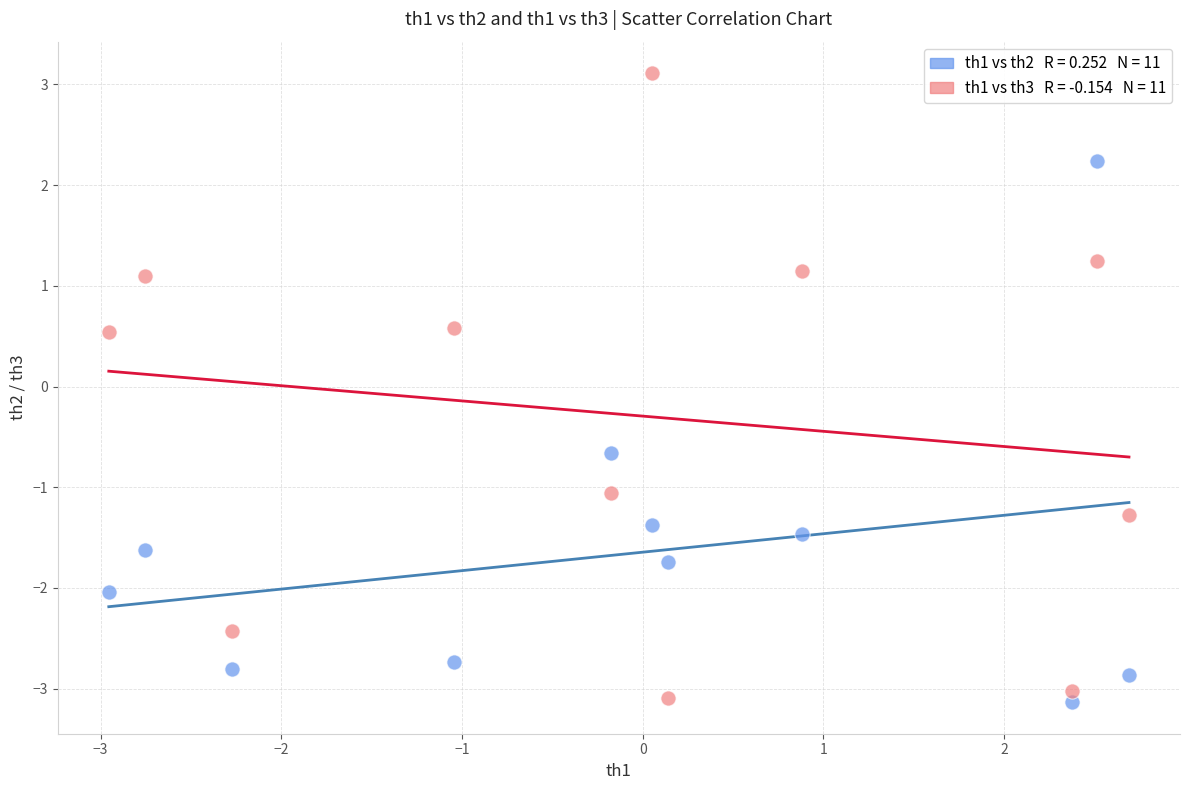

Across all data points, what is the range of Y values (max minus min)?

6.2